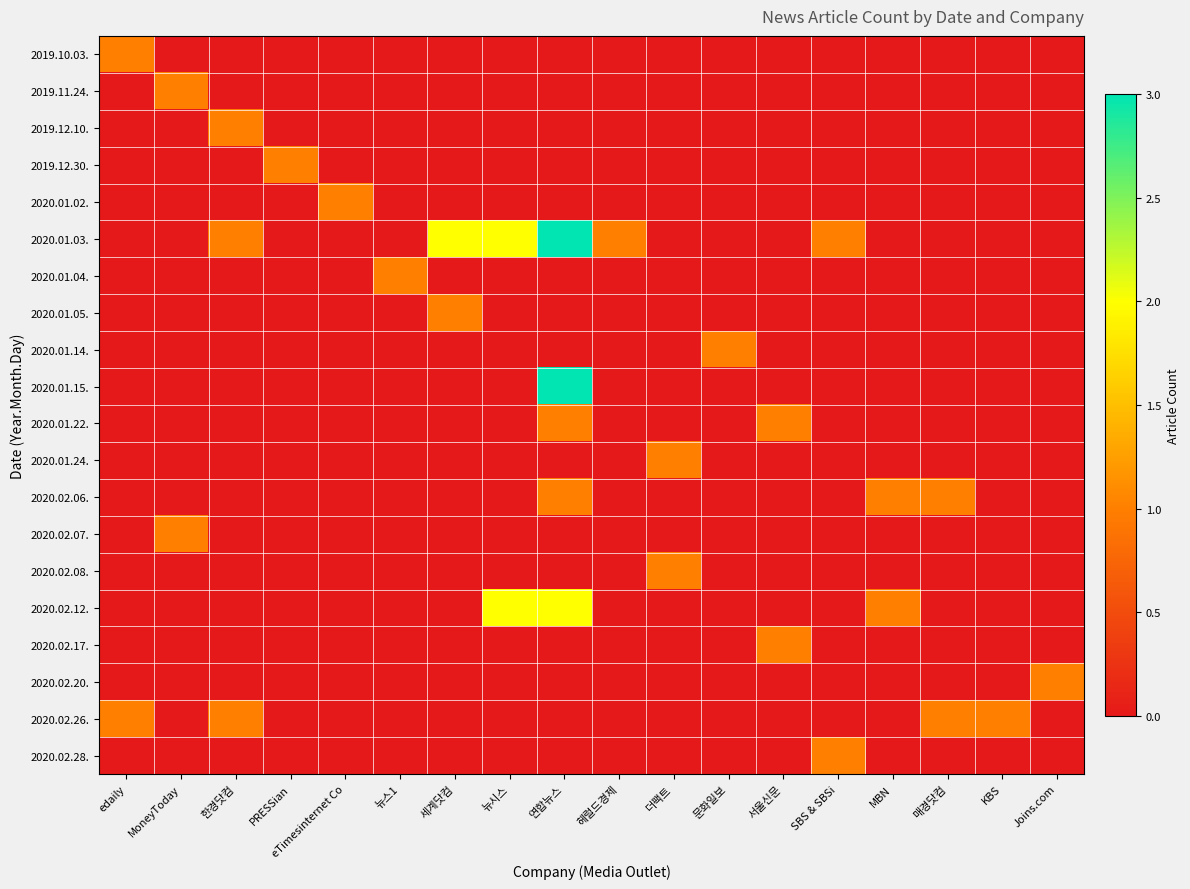

Reading right to left, transcribe all the data shown in this chart.

2019.10.03.: Joins.com=0	KBS=0	매경닷컴=0	MBN=0	SBS & SBSi=0	서울신문=0	문화일보=0	더팩트=0	헤럴드경제=0	연합뉴스=0	뉴시스=0	세계닷컴=0	뉴스1=0	eTimesinternet Co=0	PRESSian=0	한경닷컴=0	MoneyToday=0	edaily=1
2019.11.24.: Joins.com=0	KBS=0	매경닷컴=0	MBN=0	SBS & SBSi=0	서울신문=0	문화일보=0	더팩트=0	헤럴드경제=0	연합뉴스=0	뉴시스=0	세계닷컴=0	뉴스1=0	eTimesinternet Co=0	PRESSian=0	한경닷컴=0	MoneyToday=1	edaily=0
2019.12.10.: Joins.com=0	KBS=0	매경닷컴=0	MBN=0	SBS & SBSi=0	서울신문=0	문화일보=0	더팩트=0	헤럴드경제=0	연합뉴스=0	뉴시스=0	세계닷컴=0	뉴스1=0	eTimesinternet Co=0	PRESSian=0	한경닷컴=1	MoneyToday=0	edaily=0
2019.12.30.: Joins.com=0	KBS=0	매경닷컴=0	MBN=0	SBS & SBSi=0	서울신문=0	문화일보=0	더팩트=0	헤럴드경제=0	연합뉴스=0	뉴시스=0	세계닷컴=0	뉴스1=0	eTimesinternet Co=0	PRESSian=1	한경닷컴=0	MoneyToday=0	edaily=0
2020.01.02.: Joins.com=0	KBS=0	매경닷컴=0	MBN=0	SBS & SBSi=0	서울신문=0	문화일보=0	더팩트=0	헤럴드경제=0	연합뉴스=0	뉴시스=0	세계닷컴=0	뉴스1=0	eTimesinternet Co=1	PRESSian=0	한경닷컴=0	MoneyToday=0	edaily=0
2020.01.03.: Joins.com=0	KBS=0	매경닷컴=0	MBN=0	SBS & SBSi=1	서울신문=0	문화일보=0	더팩트=0	헤럴드경제=1	연합뉴스=3	뉴시스=2	세계닷컴=2	뉴스1=0	eTimesinternet Co=0	PRESSian=0	한경닷컴=1	MoneyToday=0	edaily=0
2020.01.04.: Joins.com=0	KBS=0	매경닷컴=0	MBN=0	SBS & SBSi=0	서울신문=0	문화일보=0	더팩트=0	헤럴드경제=0	연합뉴스=0	뉴시스=0	세계닷컴=0	뉴스1=1	eTimesinternet Co=0	PRESSian=0	한경닷컴=0	MoneyToday=0	edaily=0
2020.01.05.: Joins.com=0	KBS=0	매경닷컴=0	MBN=0	SBS & SBSi=0	서울신문=0	문화일보=0	더팩트=0	헤럴드경제=0	연합뉴스=0	뉴시스=0	세계닷컴=1	뉴스1=0	eTimesinternet Co=0	PRESSian=0	한경닷컴=0	MoneyToday=0	edaily=0
2020.01.14.: Joins.com=0	KBS=0	매경닷컴=0	MBN=0	SBS & SBSi=0	서울신문=0	문화일보=1	더팩트=0	헤럴드경제=0	연합뉴스=0	뉴시스=0	세계닷컴=0	뉴스1=0	eTimesinternet Co=0	PRESSian=0	한경닷컴=0	MoneyToday=0	edaily=0
2020.01.15.: Joins.com=0	KBS=0	매경닷컴=0	MBN=0	SBS & SBSi=0	서울신문=0	문화일보=0	더팩트=0	헤럴드경제=0	연합뉴스=3	뉴시스=0	세계닷컴=0	뉴스1=0	eTimesinternet Co=0	PRESSian=0	한경닷컴=0	MoneyToday=0	edaily=0
2020.01.22.: Joins.com=0	KBS=0	매경닷컴=0	MBN=0	SBS & SBSi=0	서울신문=1	문화일보=0	더팩트=0	헤럴드경제=0	연합뉴스=1	뉴시스=0	세계닷컴=0	뉴스1=0	eTimesinternet Co=0	PRESSian=0	한경닷컴=0	MoneyToday=0	edaily=0
2020.01.24.: Joins.com=0	KBS=0	매경닷컴=0	MBN=0	SBS & SBSi=0	서울신문=0	문화일보=0	더팩트=1	헤럴드경제=0	연합뉴스=0	뉴시스=0	세계닷컴=0	뉴스1=0	eTimesinternet Co=0	PRESSian=0	한경닷컴=0	MoneyToday=0	edaily=0
2020.02.06.: Joins.com=0	KBS=0	매경닷컴=1	MBN=1	SBS & SBSi=0	서울신문=0	문화일보=0	더팩트=0	헤럴드경제=0	연합뉴스=1	뉴시스=0	세계닷컴=0	뉴스1=0	eTimesinternet Co=0	PRESSian=0	한경닷컴=0	MoneyToday=0	edaily=0
2020.02.07.: Joins.com=0	KBS=0	매경닷컴=0	MBN=0	SBS & SBSi=0	서울신문=0	문화일보=0	더팩트=0	헤럴드경제=0	연합뉴스=0	뉴시스=0	세계닷컴=0	뉴스1=0	eTimesinternet Co=0	PRESSian=0	한경닷컴=0	MoneyToday=1	edaily=0
2020.02.08.: Joins.com=0	KBS=0	매경닷컴=0	MBN=0	SBS & SBSi=0	서울신문=0	문화일보=0	더팩트=1	헤럴드경제=0	연합뉴스=0	뉴시스=0	세계닷컴=0	뉴스1=0	eTimesinternet Co=0	PRESSian=0	한경닷컴=0	MoneyToday=0	edaily=0
2020.02.12.: Joins.com=0	KBS=0	매경닷컴=0	MBN=1	SBS & SBSi=0	서울신문=0	문화일보=0	더팩트=0	헤럴드경제=0	연합뉴스=2	뉴시스=2	세계닷컴=0	뉴스1=0	eTimesinternet Co=0	PRESSian=0	한경닷컴=0	MoneyToday=0	edaily=0
2020.02.17.: Joins.com=0	KBS=0	매경닷컴=0	MBN=0	SBS & SBSi=0	서울신문=1	문화일보=0	더팩트=0	헤럴드경제=0	연합뉴스=0	뉴시스=0	세계닷컴=0	뉴스1=0	eTimesinternet Co=0	PRESSian=0	한경닷컴=0	MoneyToday=0	edaily=0
2020.02.20.: Joins.com=1	KBS=0	매경닷컴=0	MBN=0	SBS & SBSi=0	서울신문=0	문화일보=0	더팩트=0	헤럴드경제=0	연합뉴스=0	뉴시스=0	세계닷컴=0	뉴스1=0	eTimesinternet Co=0	PRESSian=0	한경닷컴=0	MoneyToday=0	edaily=0
2020.02.26.: Joins.com=0	KBS=1	매경닷컴=1	MBN=0	SBS & SBSi=0	서울신문=0	문화일보=0	더팩트=0	헤럴드경제=0	연합뉴스=0	뉴시스=0	세계닷컴=0	뉴스1=0	eTimesinternet Co=0	PRESSian=0	한경닷컴=1	MoneyToday=0	edaily=1
2020.02.28.: Joins.com=0	KBS=0	매경닷컴=0	MBN=0	SBS & SBSi=1	서울신문=0	문화일보=0	더팩트=0	헤럴드경제=0	연합뉴스=0	뉴시스=0	세계닷컴=0	뉴스1=0	eTimesinternet Co=0	PRESSian=0	한경닷컴=0	MoneyToday=0	edaily=0